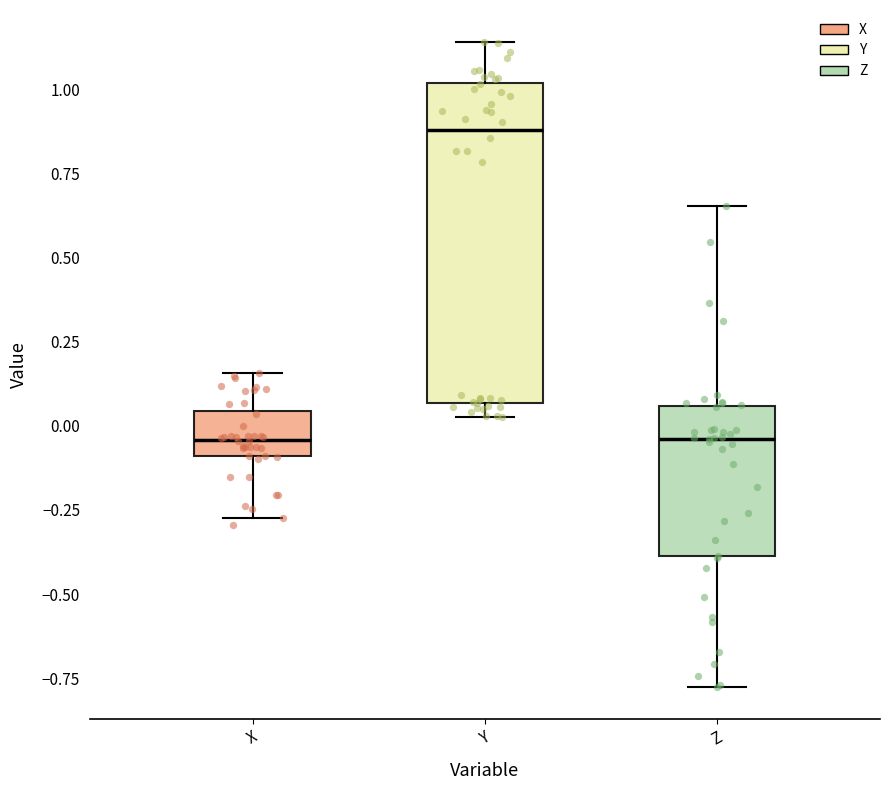

Which box has the highest median line?

Y